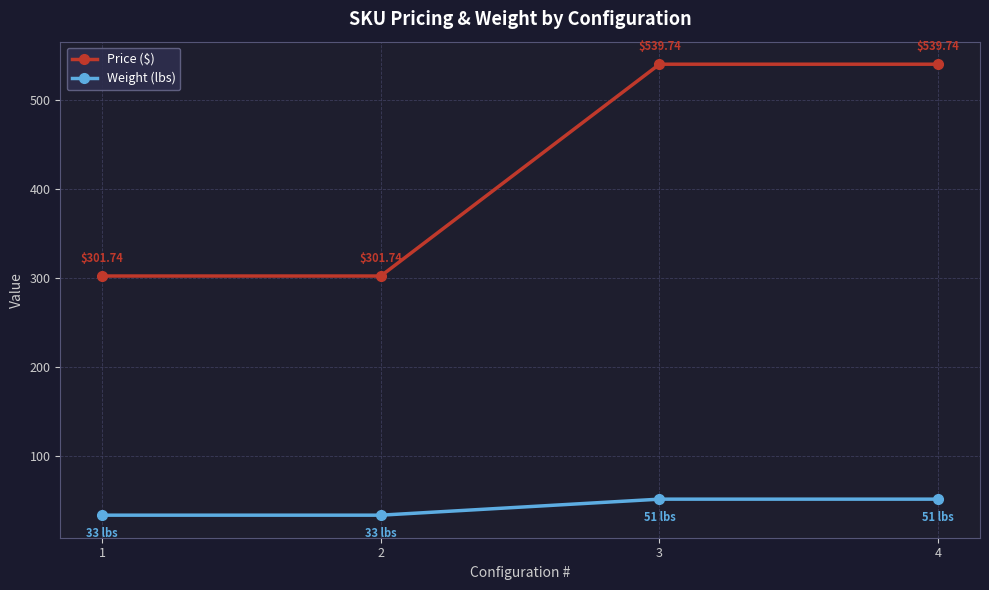

Which series has the largest range (max minus min)?

Price ($)